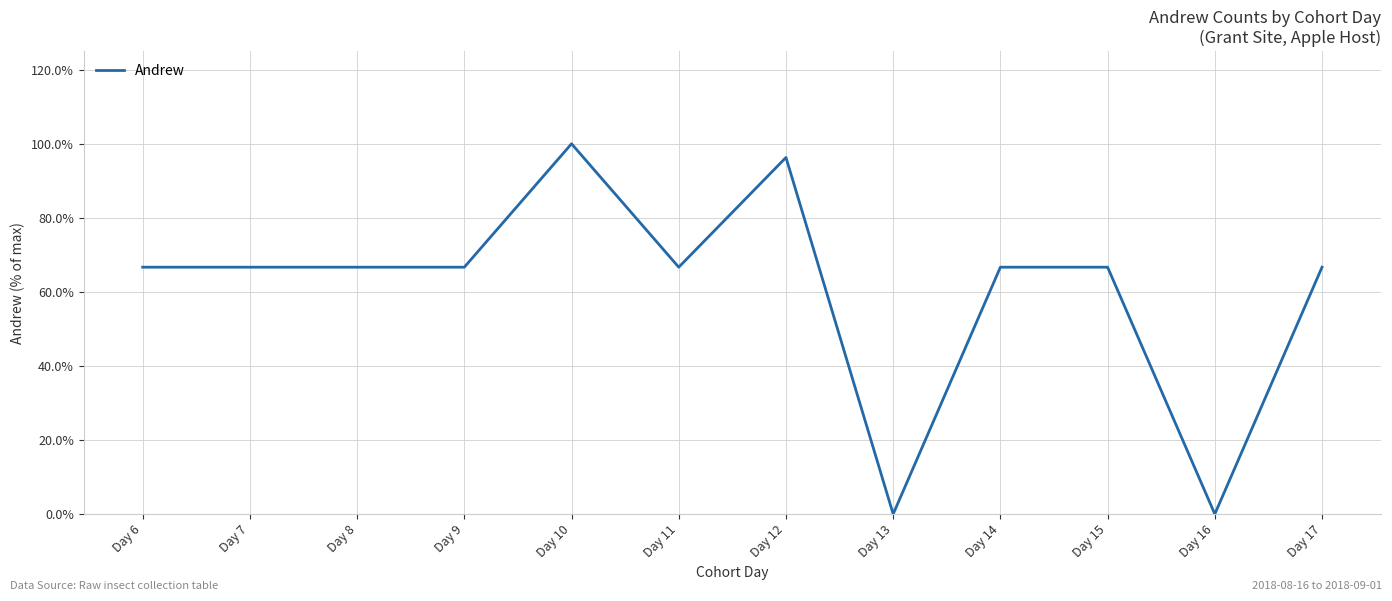

Where does the data first go above 66?

Day 6